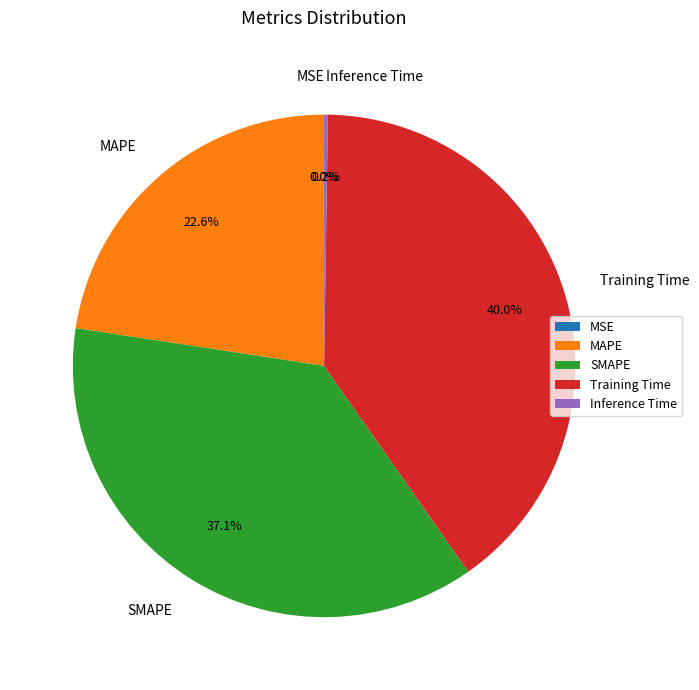

Count the number of slices in the pie.

5